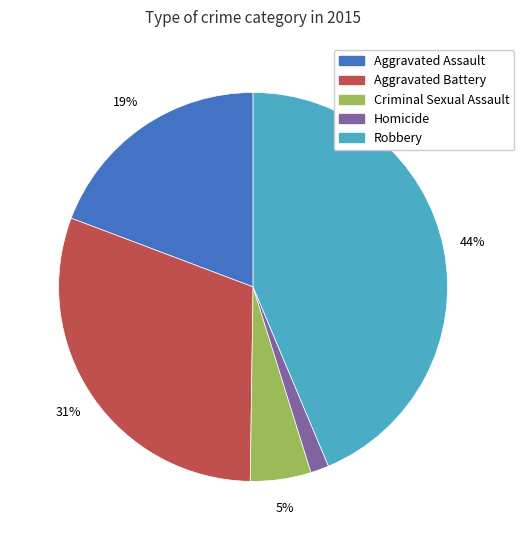

Between Robbery and Homicide, which is larger?

Robbery